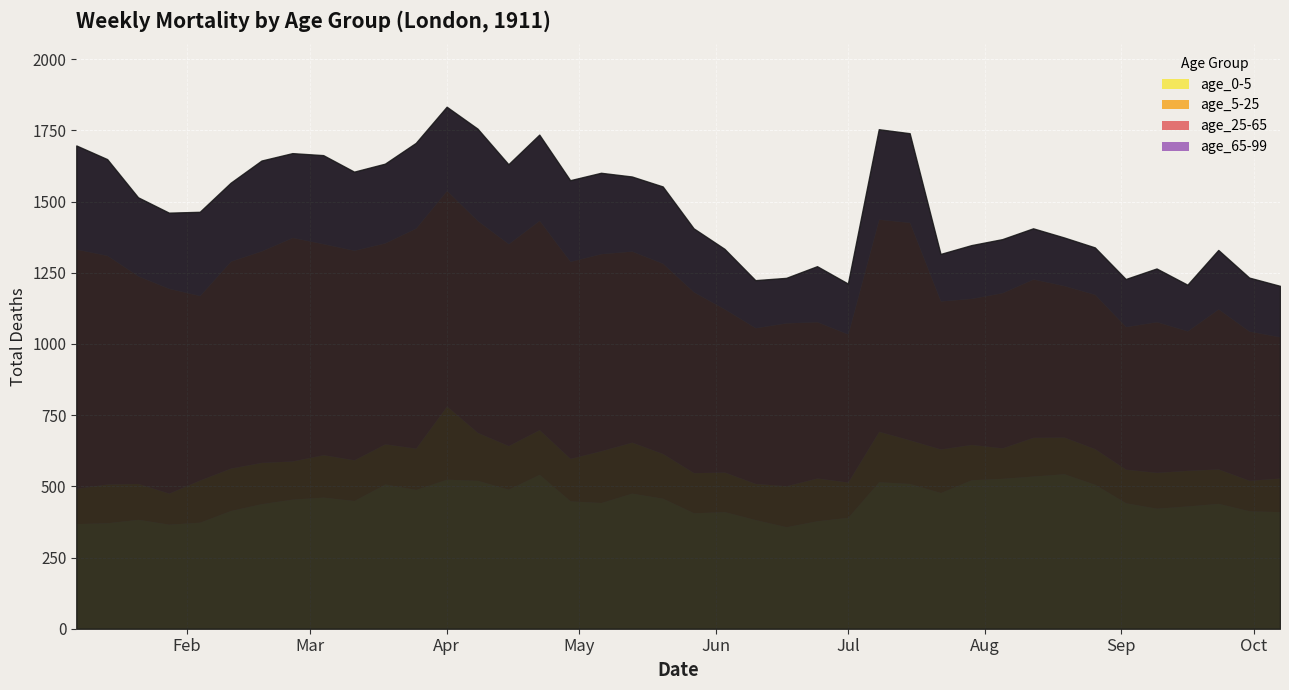

At which category is the sum across all series the highest?

1911-04-01